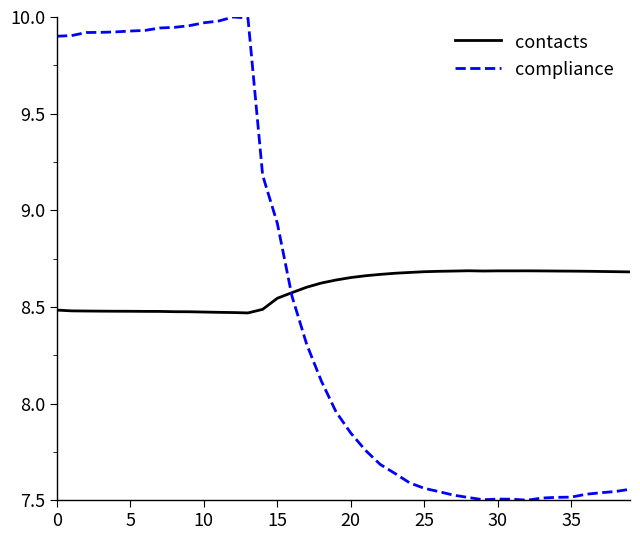

At how many categories does at least one series exceed 8?

40